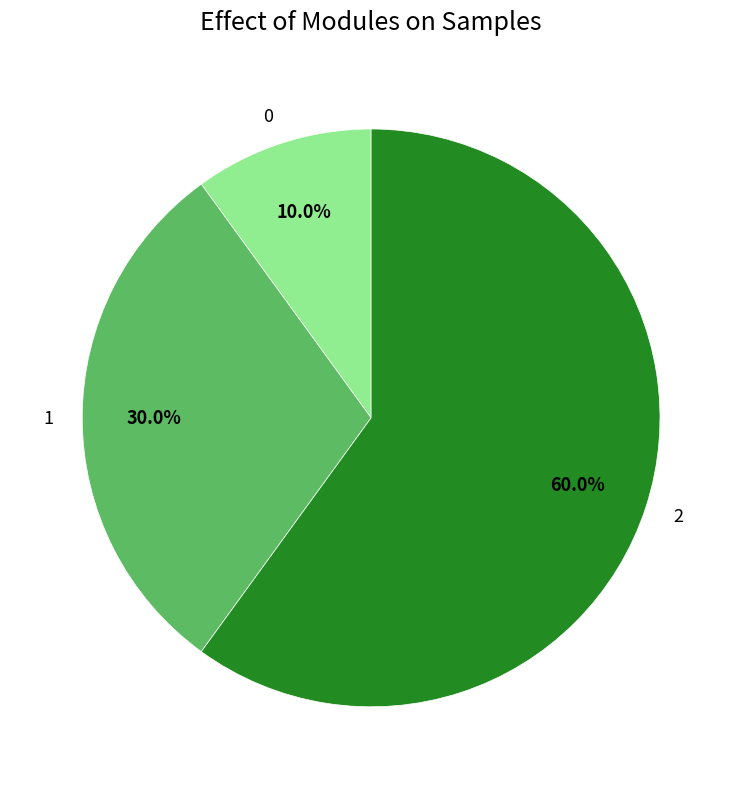

Which has a higher value, 0 or 2?

2